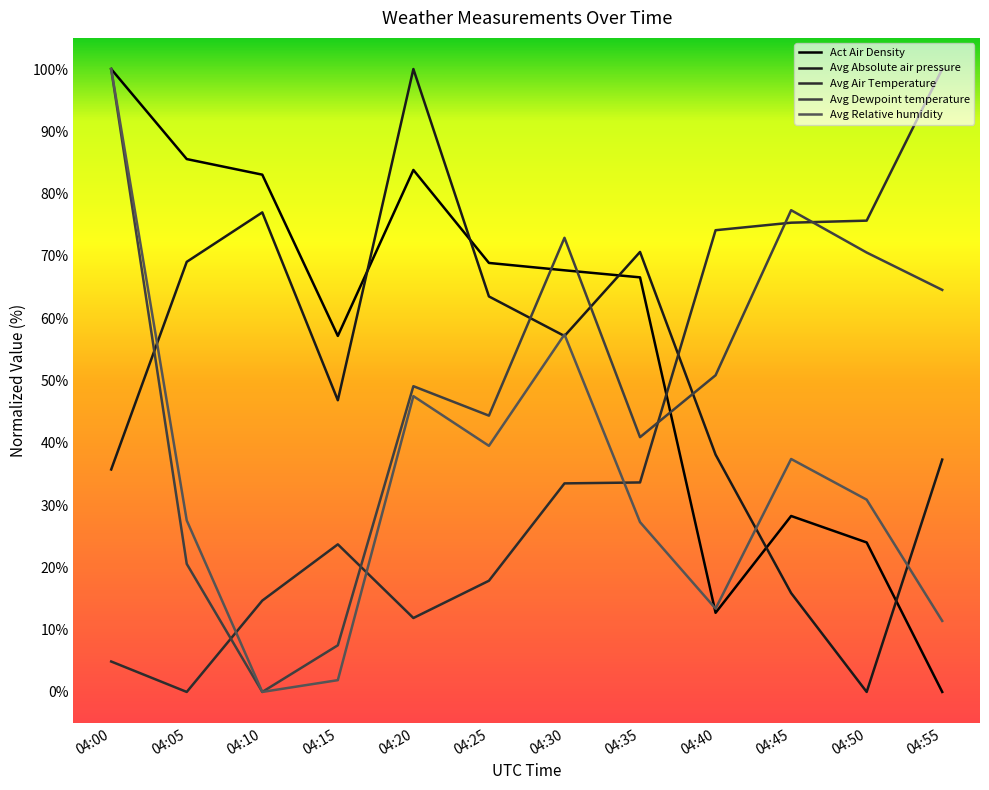

What is the difference between the second highest and second lowest values in the Avg Dewpoint temperature series?

69.9